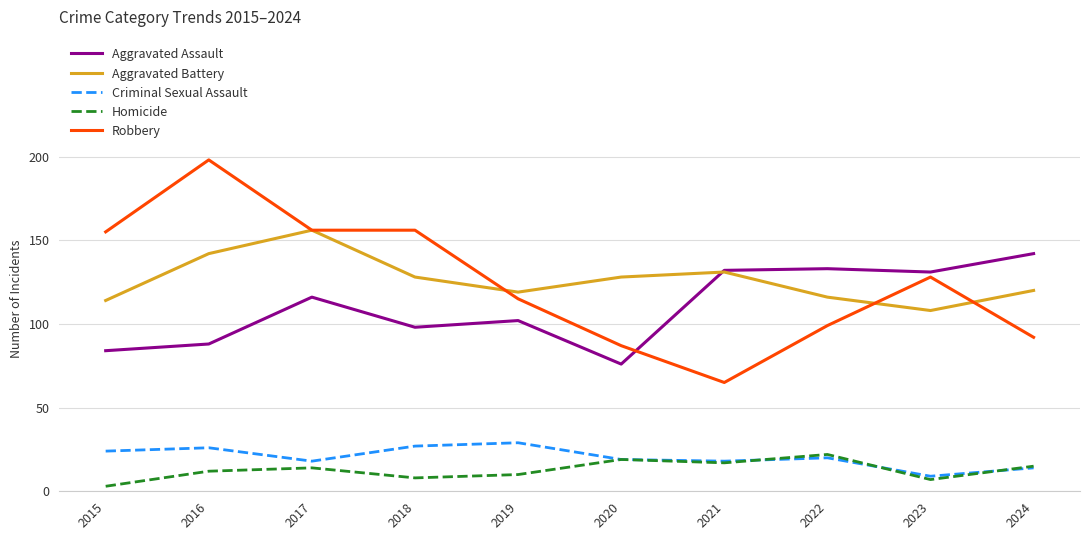

What is the greatest value displayed?

198